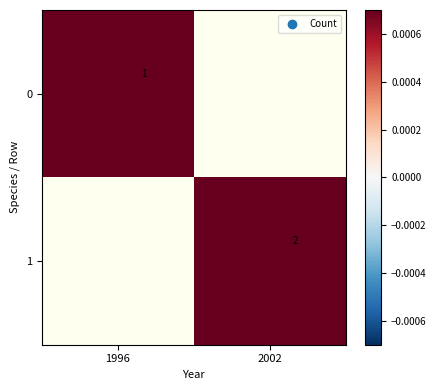

The value of 0 at 1996 is 2. True or false?

False